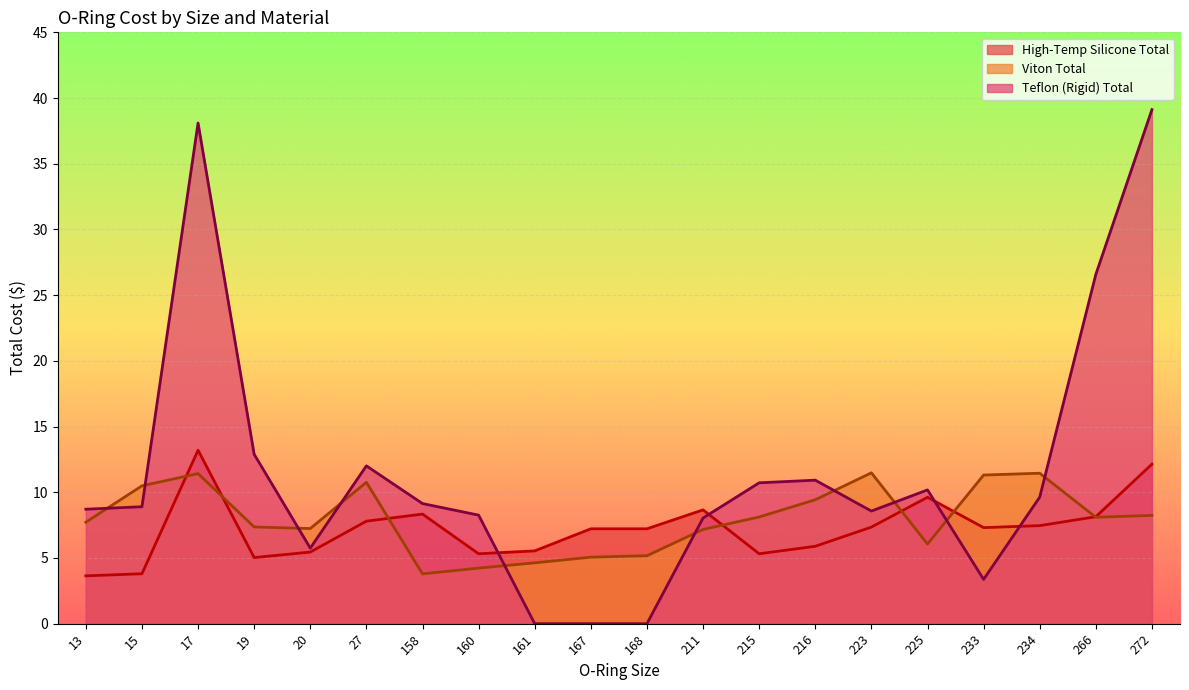

List the series in order of their overall mean, highest first.

Teflon (Rigid) Total, Viton Total, High-Temp Silicone Total